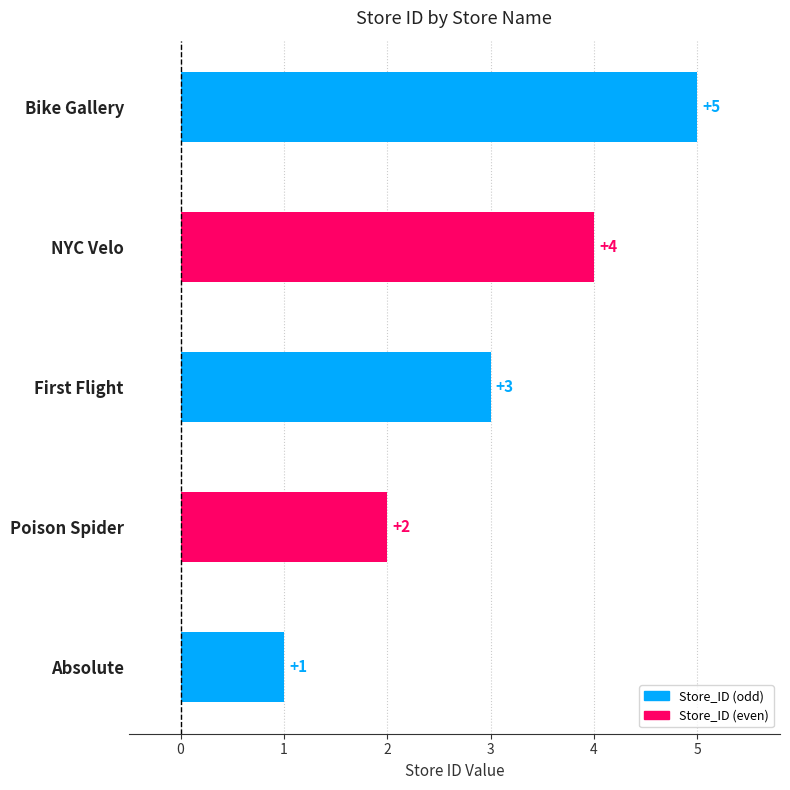

The chart shows a value of 0 at Absolute. True or false?

False